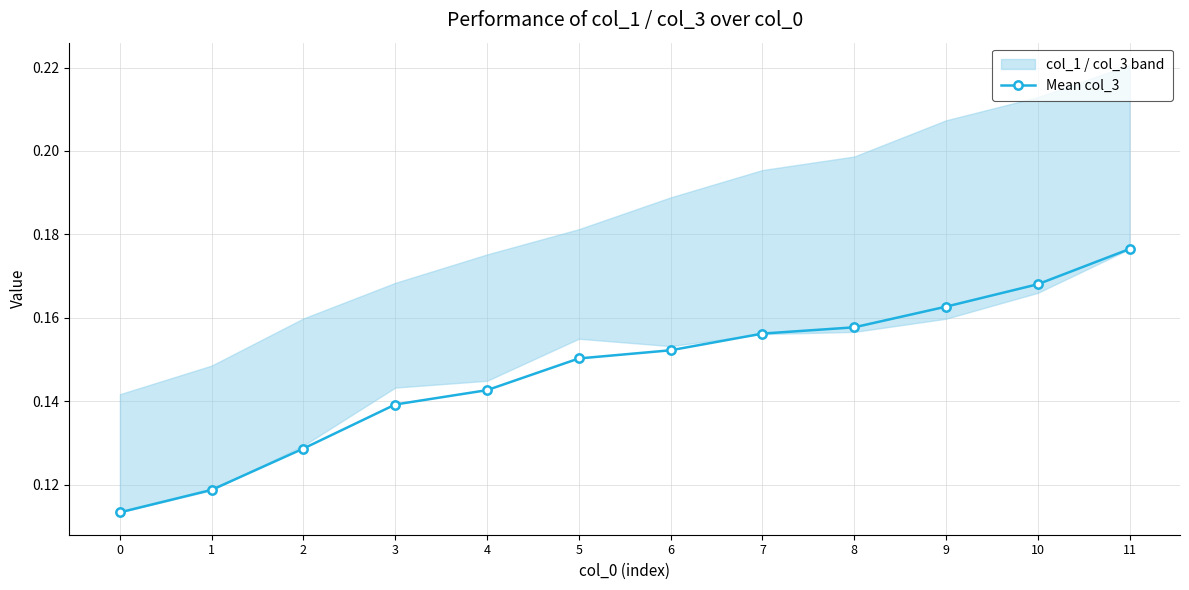

Count the values in the range 0 to 1.

12